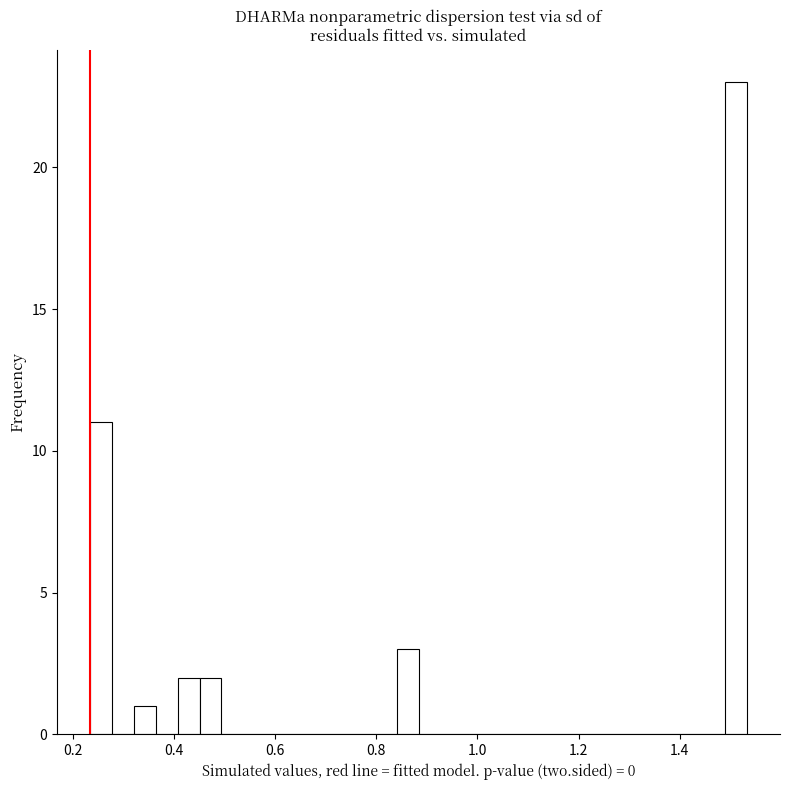

Read against the x-axis, roughly where is the centre of the tallest bar?

1.52